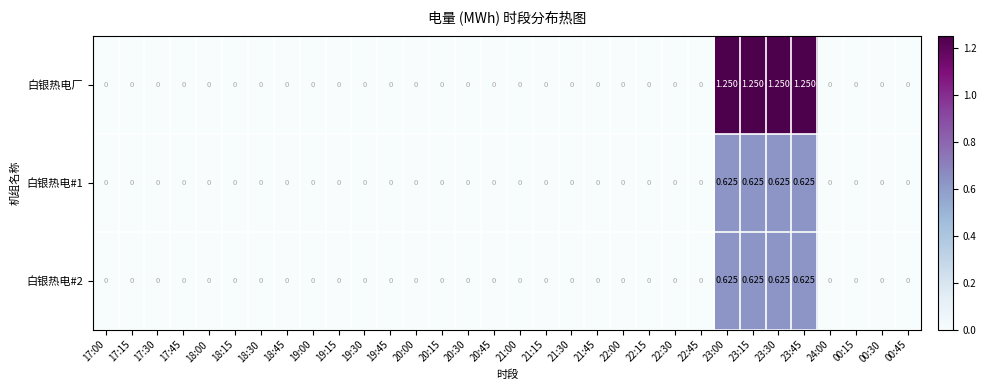

Which series has the largest total across all categories?

白银热电厂